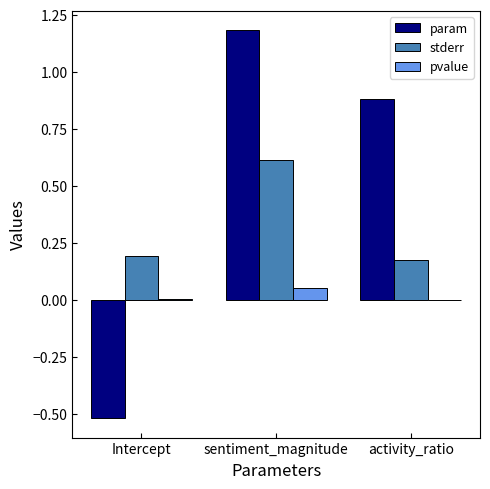

At which label does pvalue reach its peak?

sentiment_magnitude